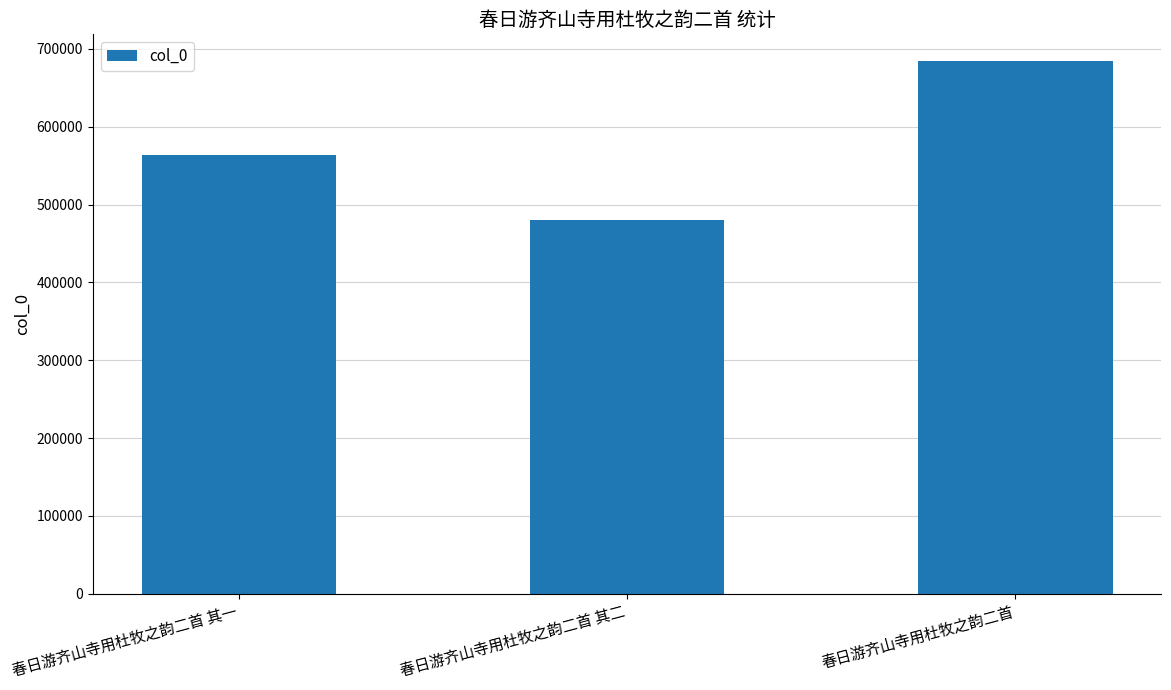

Which label corresponds to the largest value in the chart?

春日游齐山寺用杜牧之韵二首